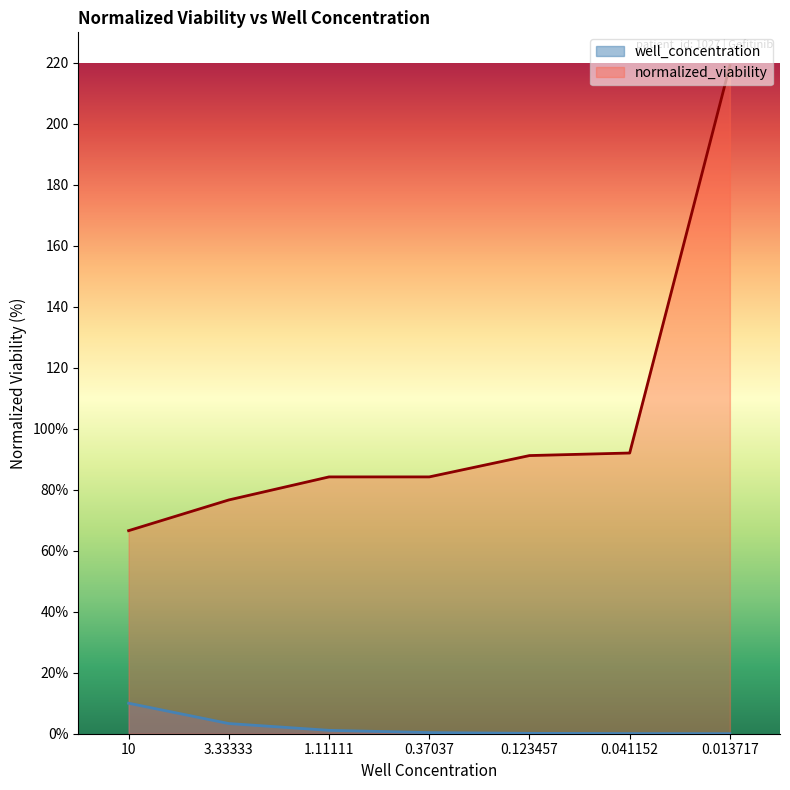

How many lines are shown in the chart?

2